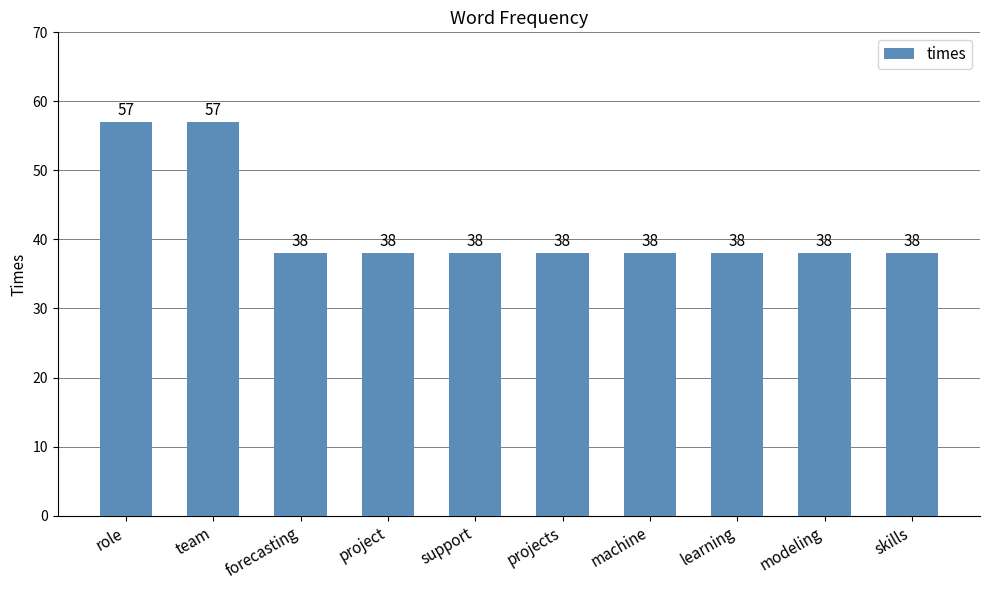

The value at modeling is 38. True or false?

True